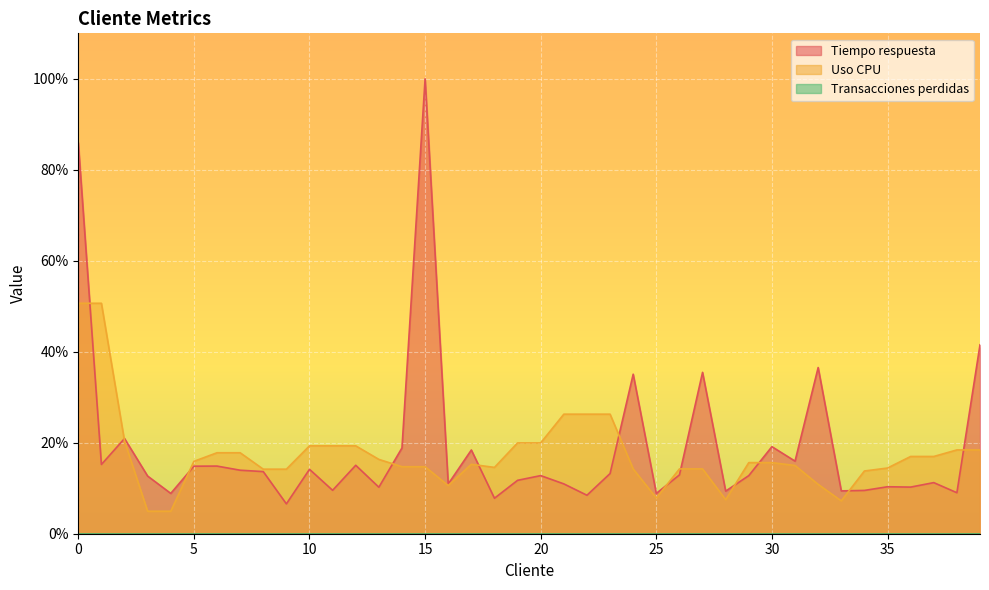

Which category has the lowest value in the Uso CPU series?

3